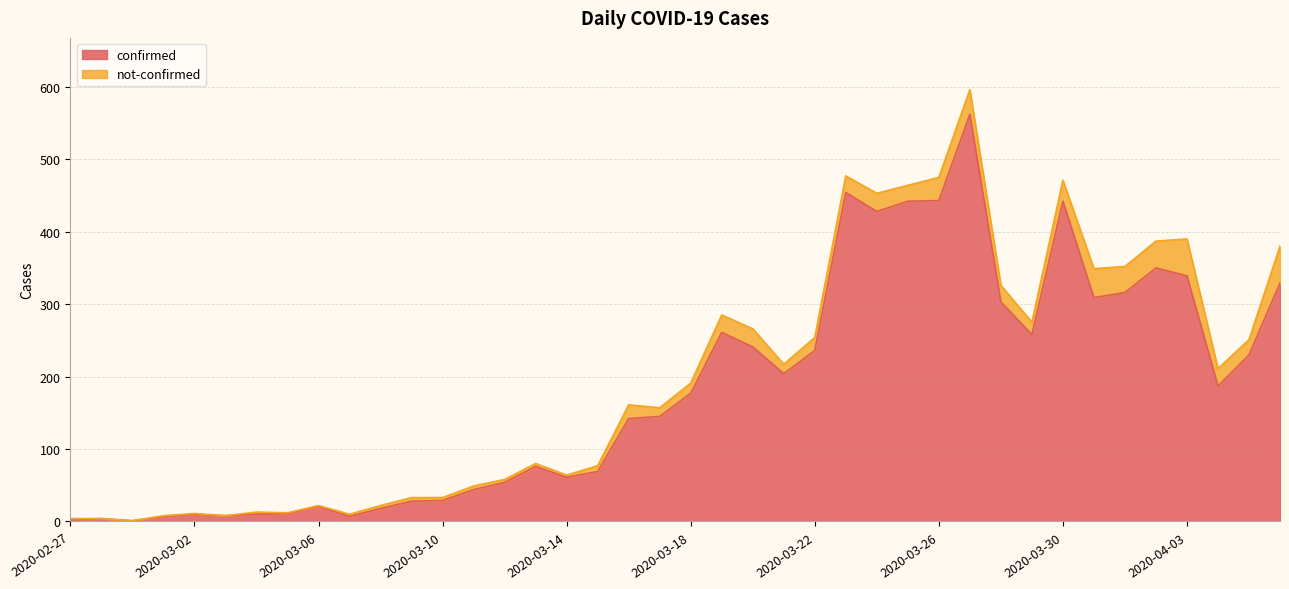

The chart shows a value of 171 at 2020-03-25. True or false?

False